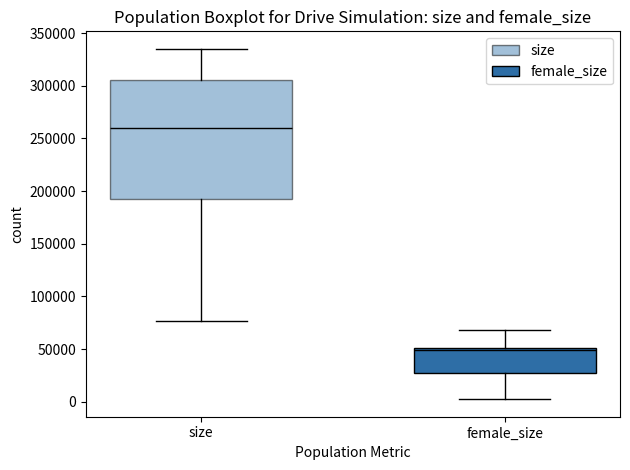

Reading left to right, read every box against the y-axis: the position of its median line, the range the box covers, and the ends of its whiskers. The values are not printed on the chart, so give them approximately, as read against the axis.

size: median 260000, box 190000 to 305000, whiskers 75000 to 335000
female_size: median 50000 (just below the box's upper edge), box 25000 to 50000, whiskers 0 to 70000